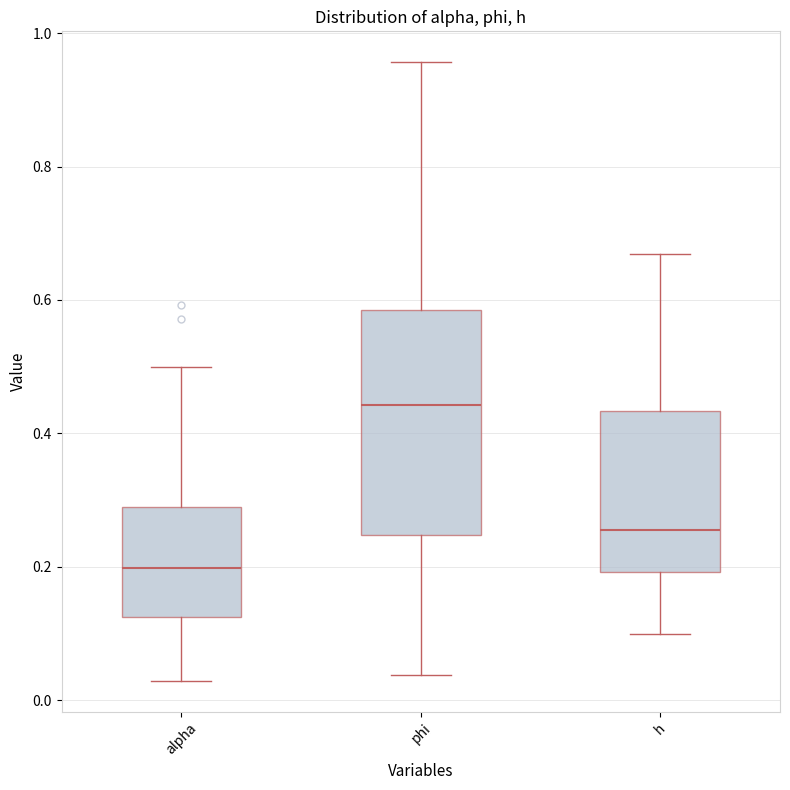

Reading left to right, transcribe this box plot: for each box, give where its median line is, the range the box spans, and where its two whiskers end, as read against the y-axis. The values are not printed on the chart, so give them approximately, as read against the axis.

alpha: median 0.20, box 0.12 to 0.28, whiskers 0.02 to 0.50
phi: median 0.44, box 0.24 to 0.58, whiskers 0.04 to 0.96
h: median 0.26, box 0.20 to 0.44, whiskers 0.10 to 0.66